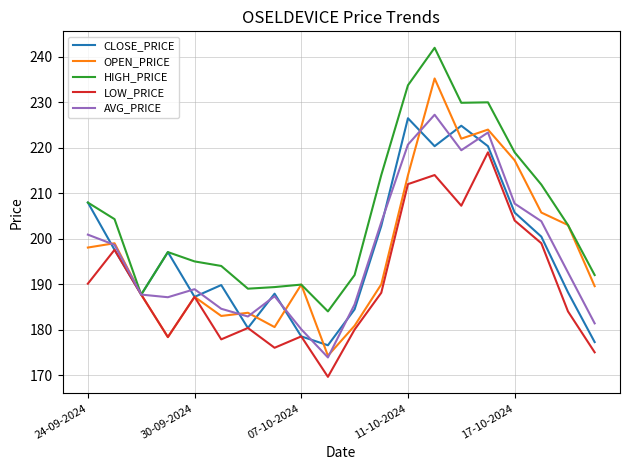

Which series has the largest range (max minus min)?

OPEN_PRICE